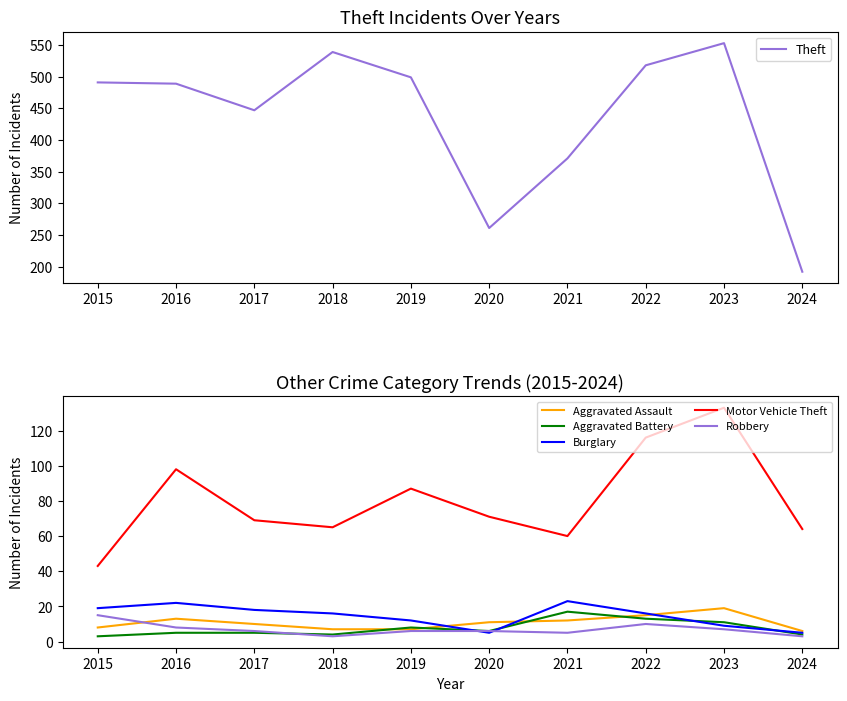

At how many categories does at least one series exceed 419?

7